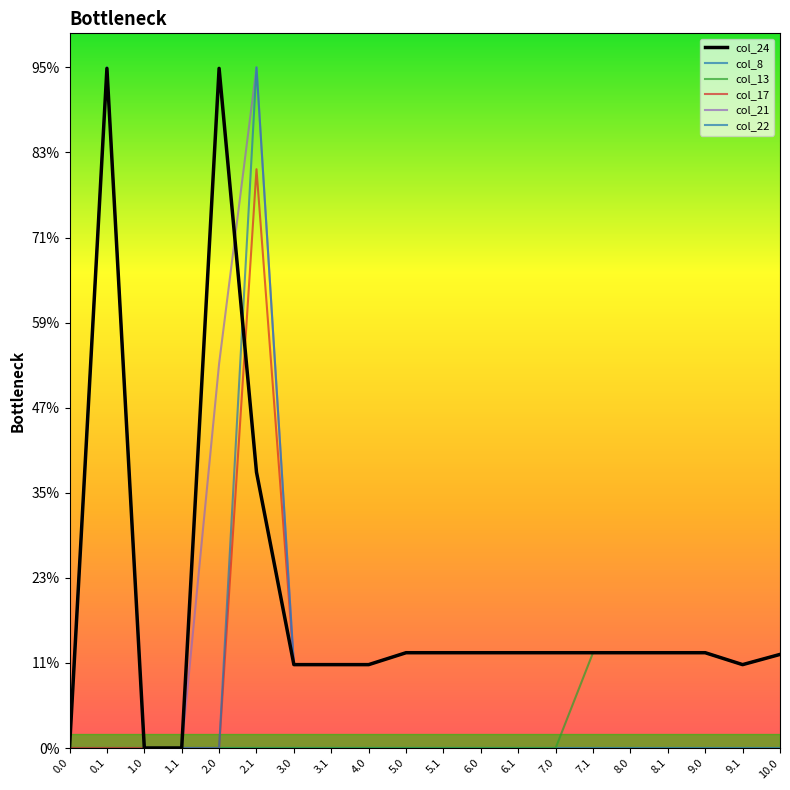

The col_13 series shows -18.7 at 4.0. True or false?

False